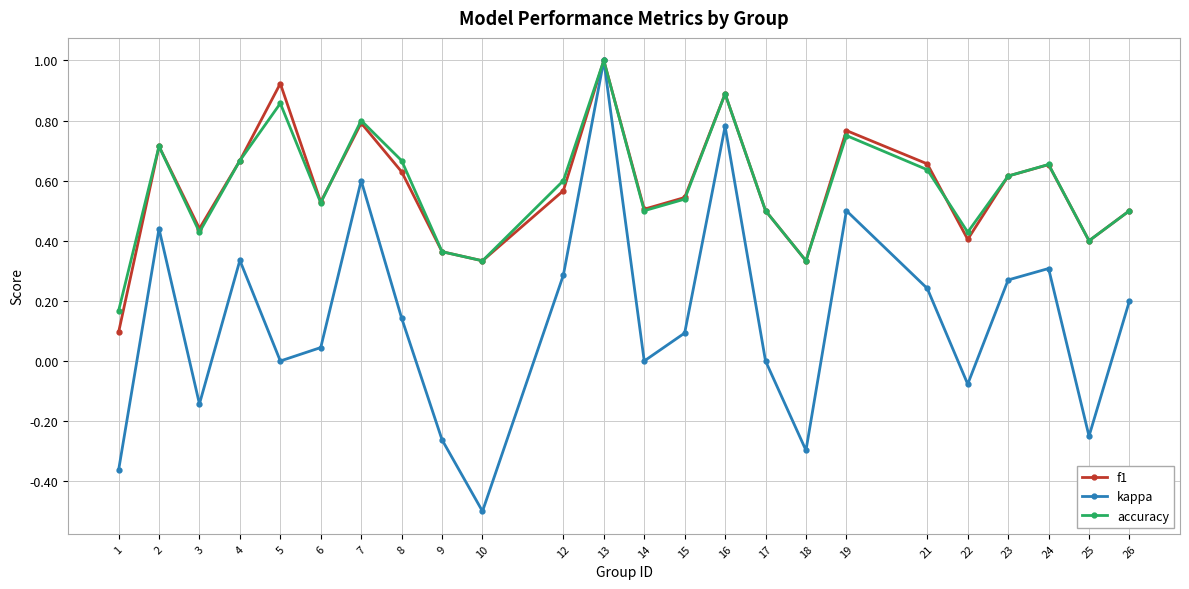

Which label corresponds to the largest value in the chart?

13